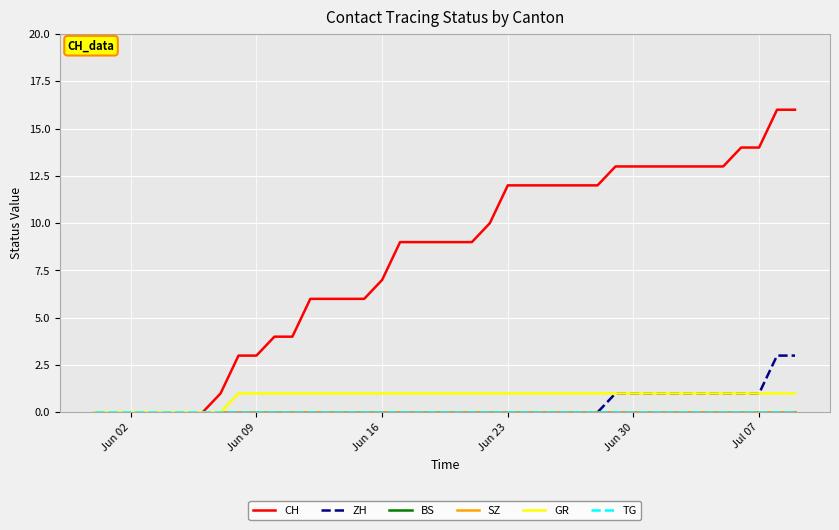

How many ZH values are between 0 and 1?

38